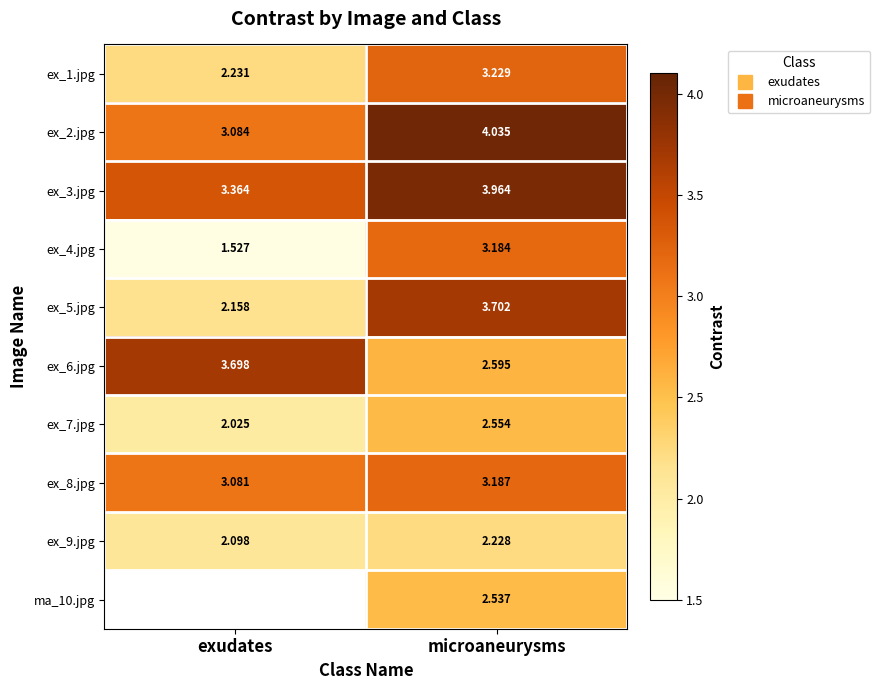

How many values in the ex_6.jpg series exceed 3?

1